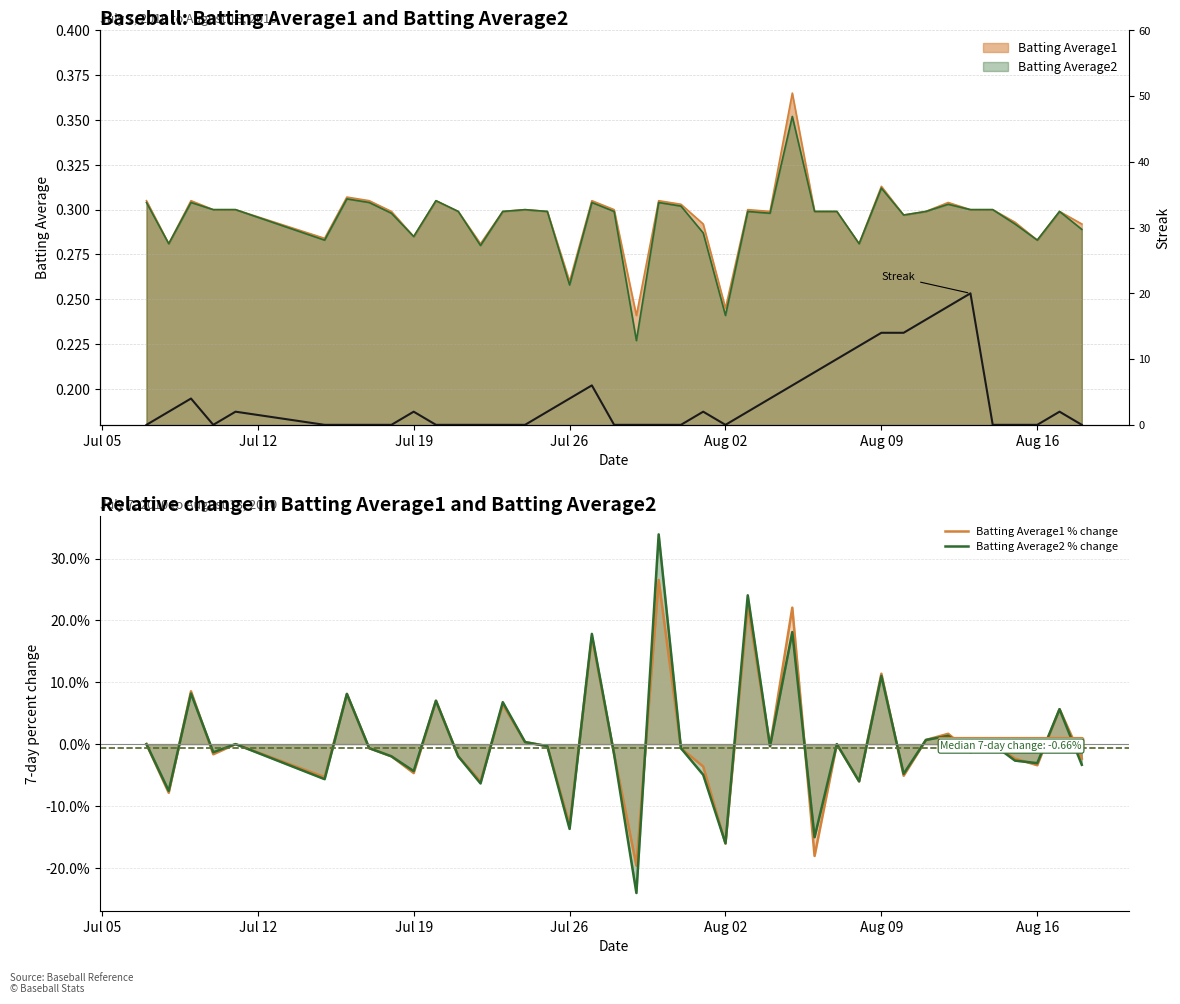

The value of Batting Average1 % change at Jul 05 is 0.0. True or false?

True